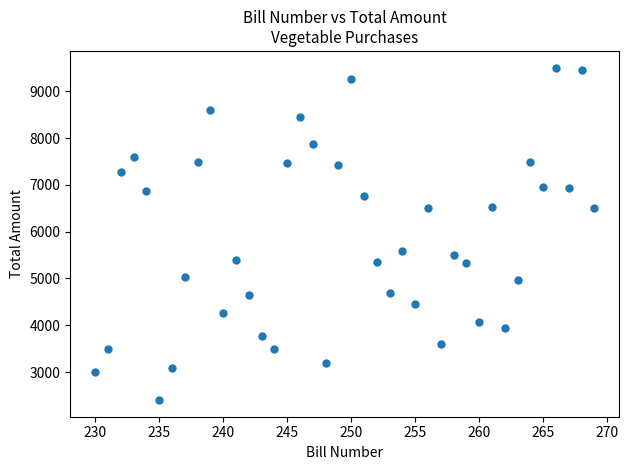

What is the range of Y values (max minus min)?

7110